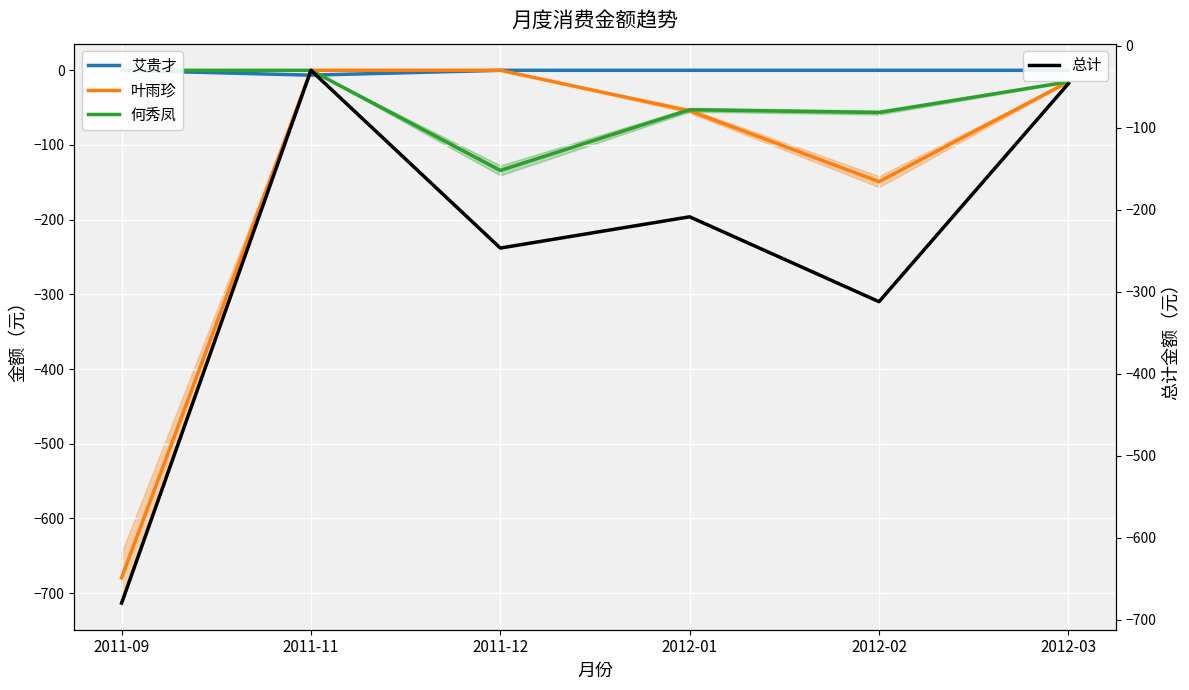

Which label corresponds to the largest value in the chart?

2011-09